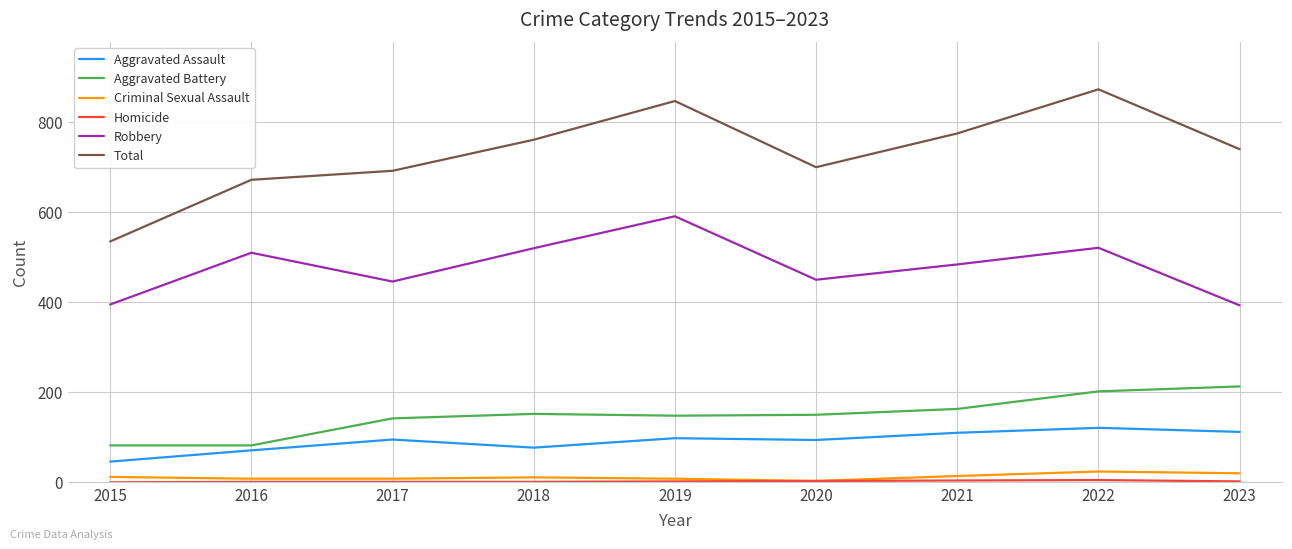

The value of Aggravated Assault at 2021 is 110. True or false?

True